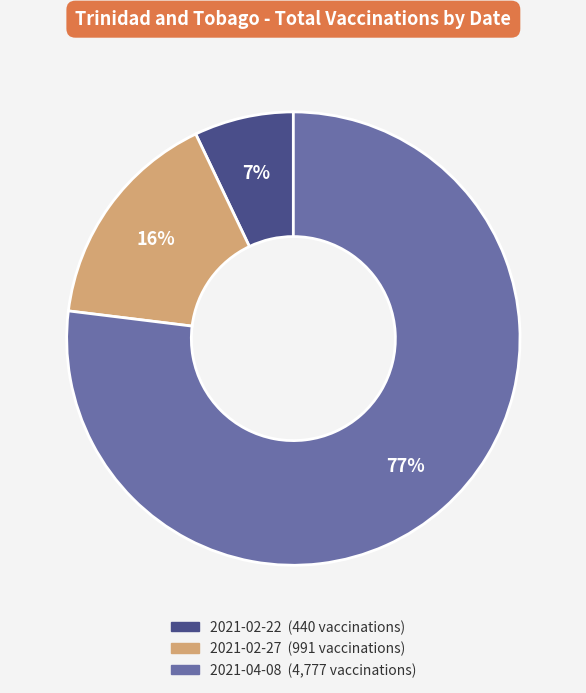

To the nearest percent, what is the difference between the largest and smallest slice percentages?

70%